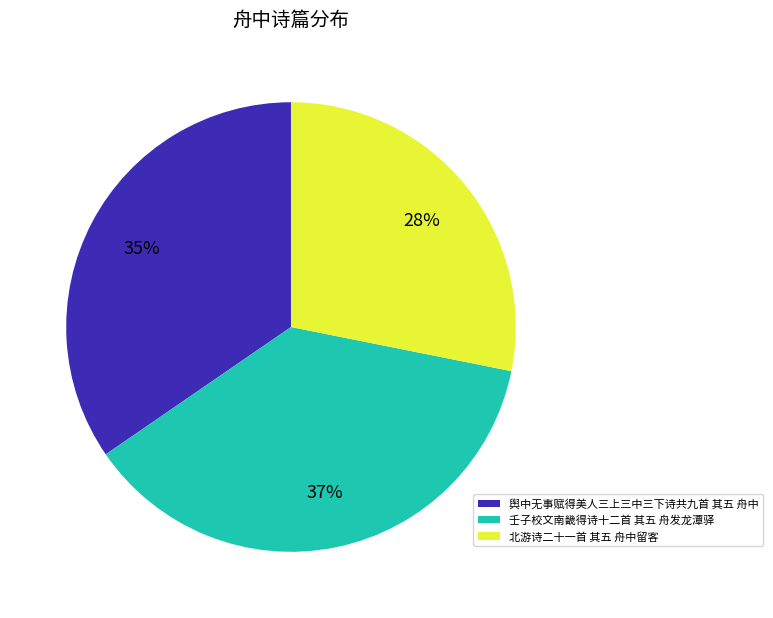

To the nearest percent, what portion does 北游诗二十一首 其五 舟中留客 represent?

28%